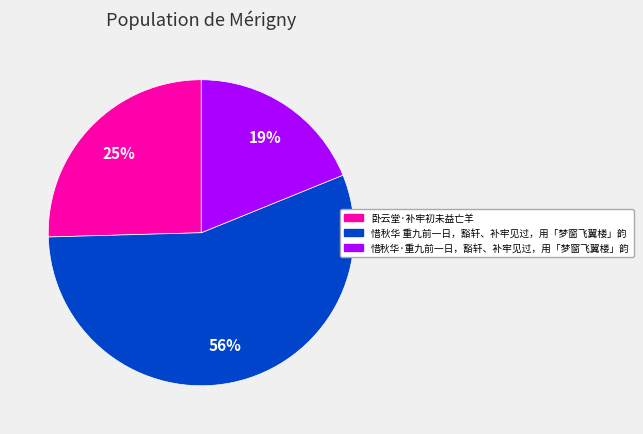

What percentage is the 卧云堂·补牢初未益亡羊 slice, to the nearest percent?

25%